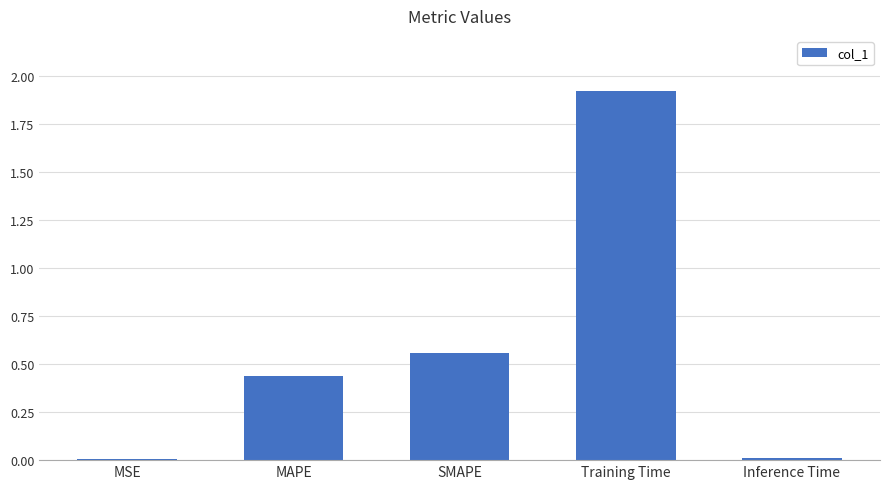

Read the value at Training Time.

1.9